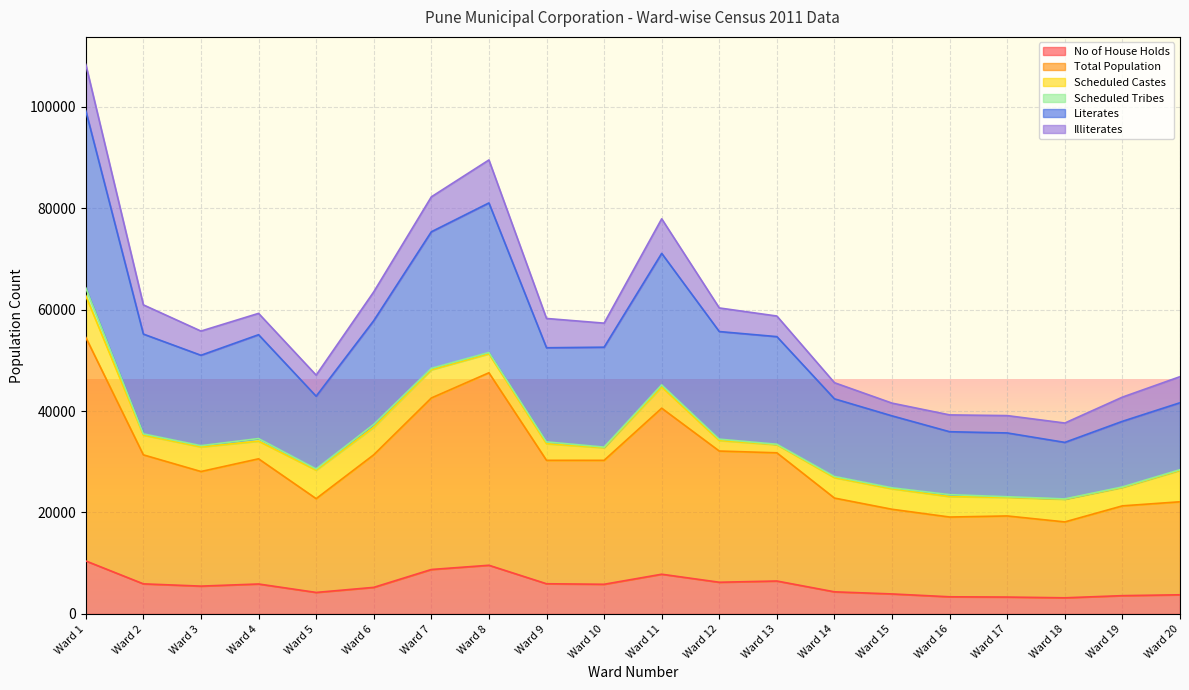

The value of No of House Holds at Ward 20 is 3780. True or false?

True